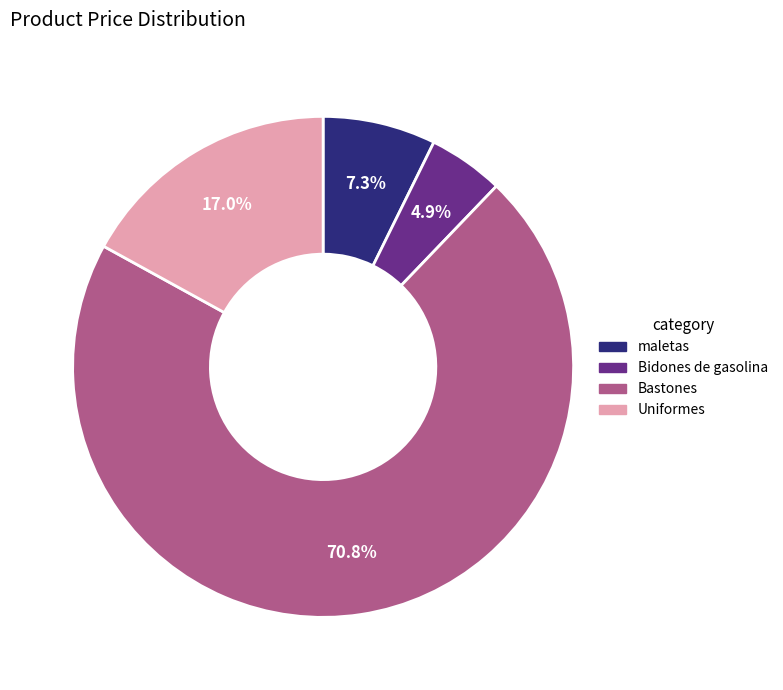

How many slices are in this pie chart?

4